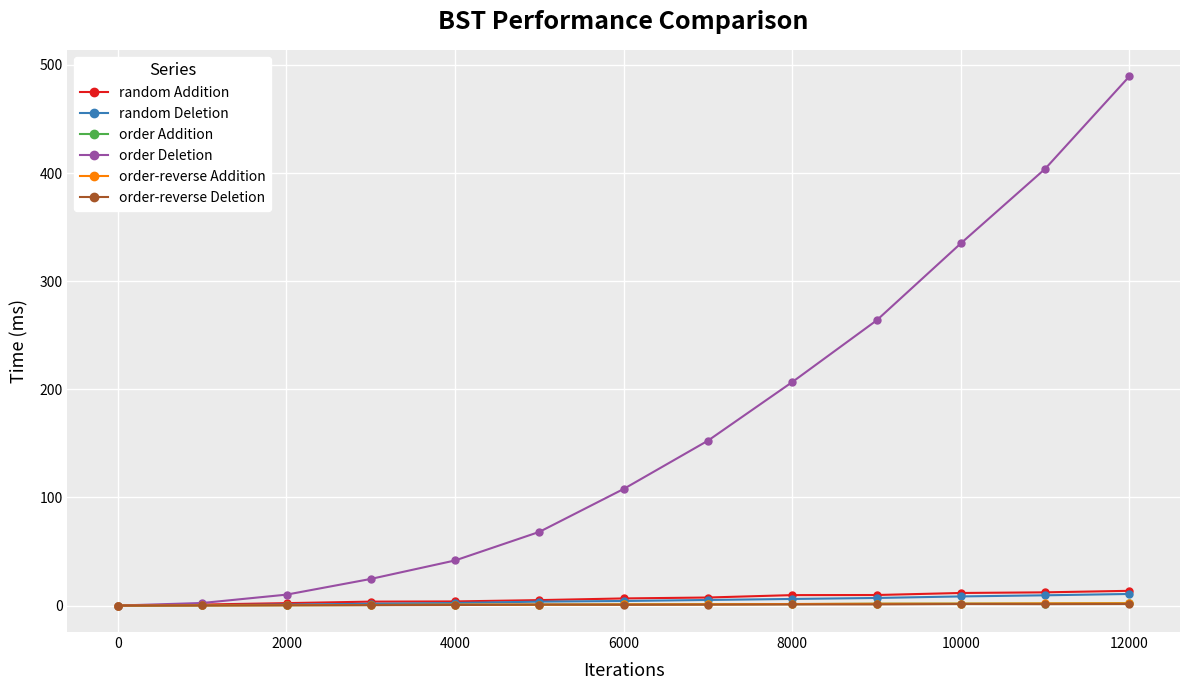

How many distinct data groups are displayed?

6